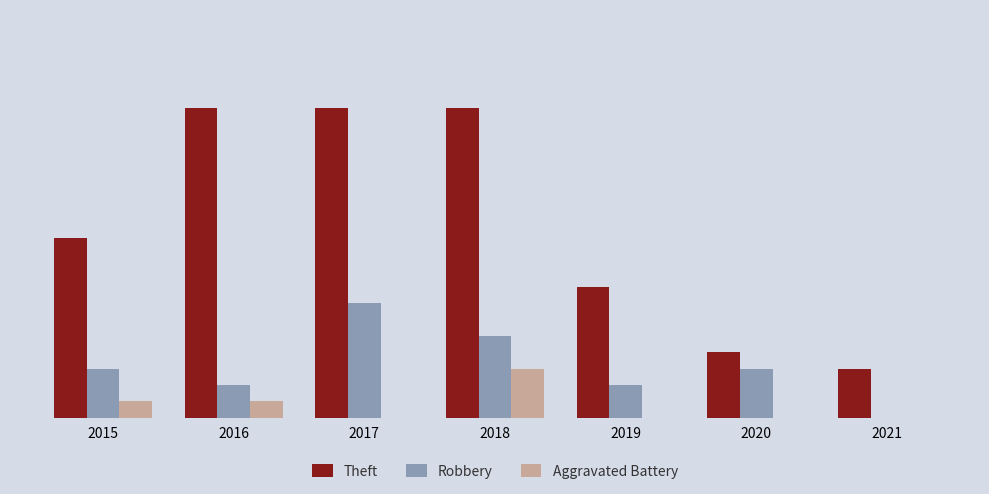

Is it true that Aggravated Battery equals 0 at 2020?

True